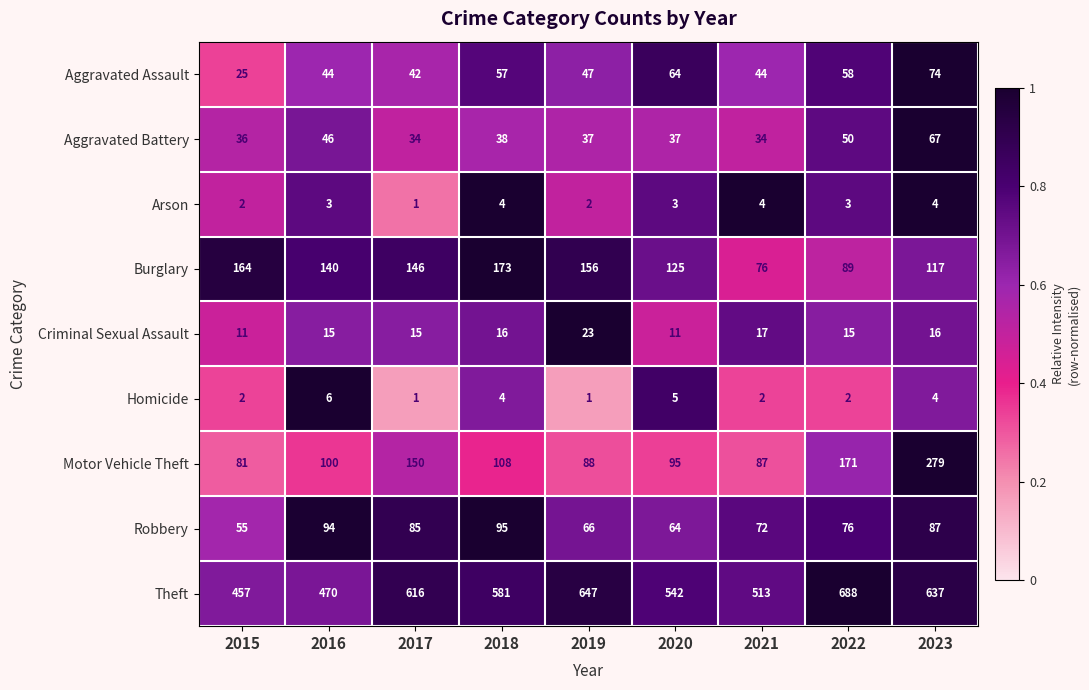

What is the minimum value for Theft?

457